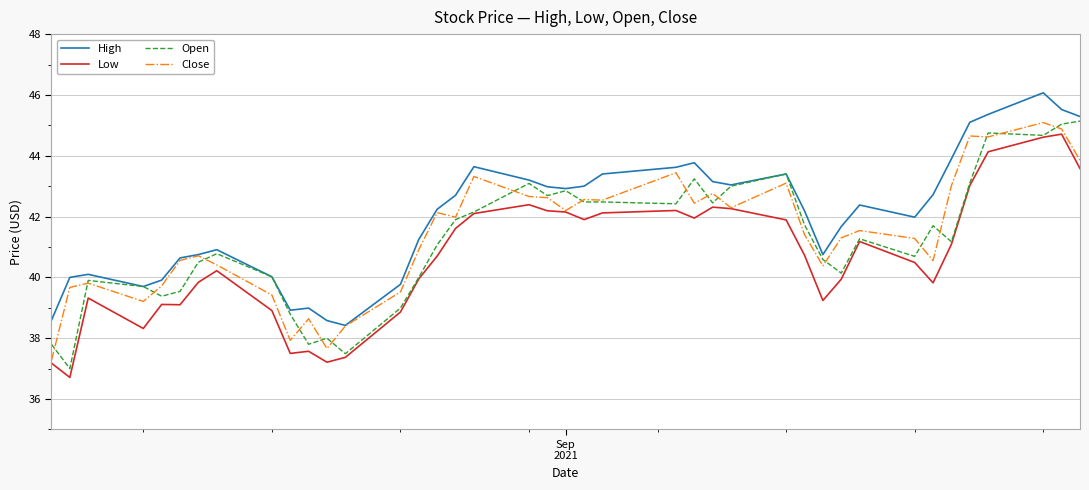

Which series has the largest total across all categories?

High